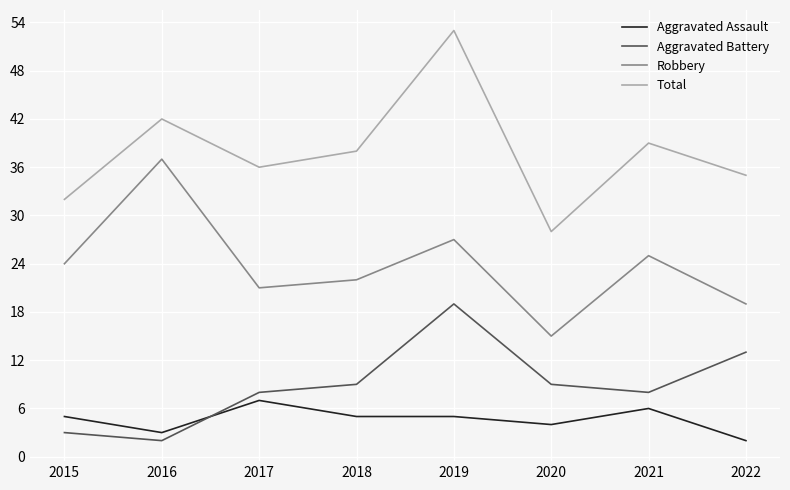

What is the difference between the maximum and second lowest values in the Total series?

21